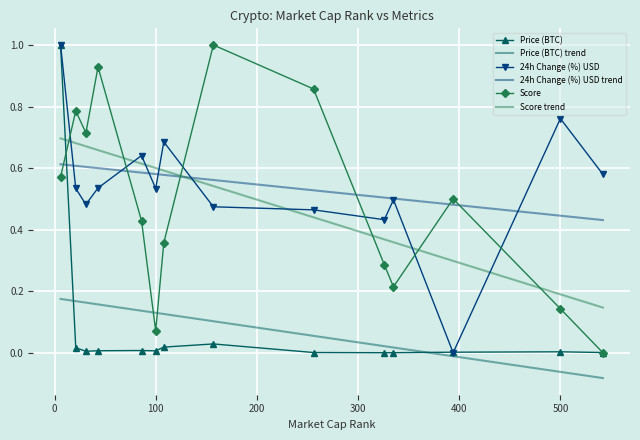

Which series ends up on top after the final intersection of Price (BTC) and Price (BTC) trend?

Price (BTC)